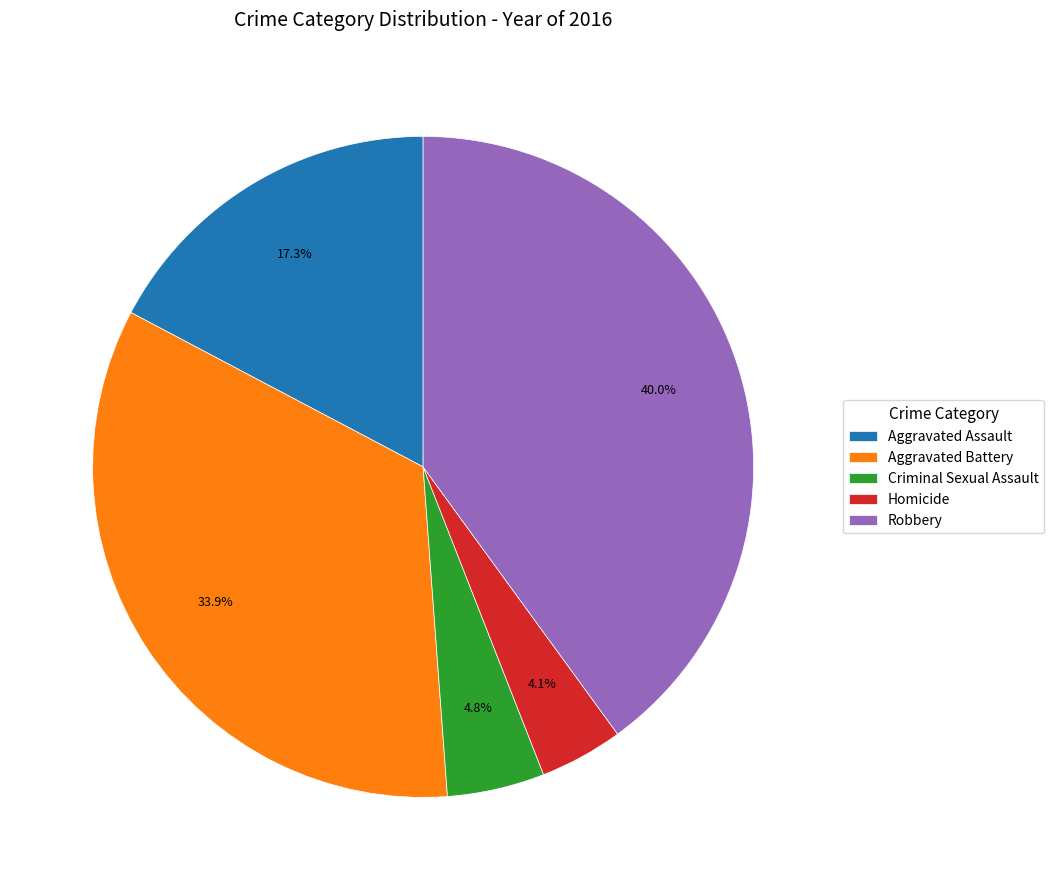

Approximately how many times larger is the value at Aggravated Assault compared to Robbery?

0.4